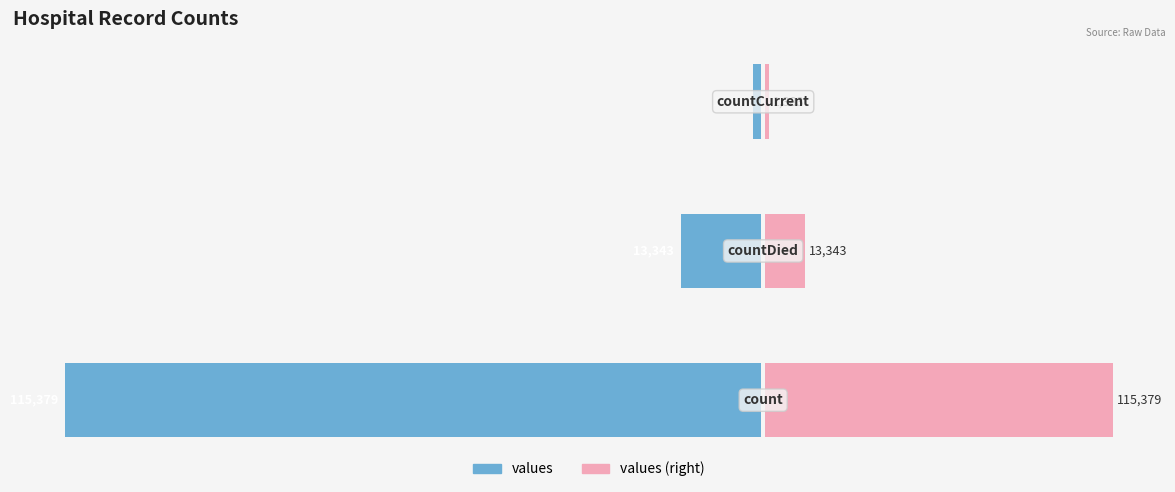

The chart shows a value of -0.8 at 2. True or false?

False